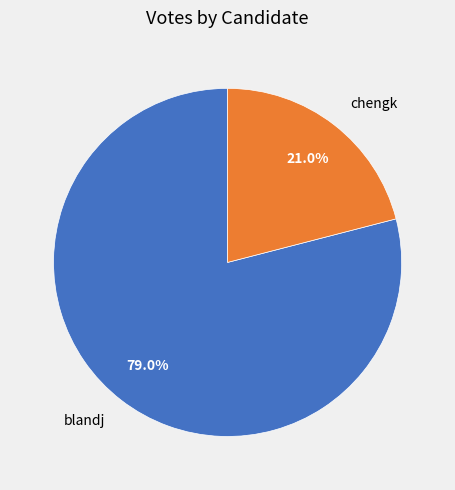

To the nearest percent, what percentage of the pie is blandj?

79%